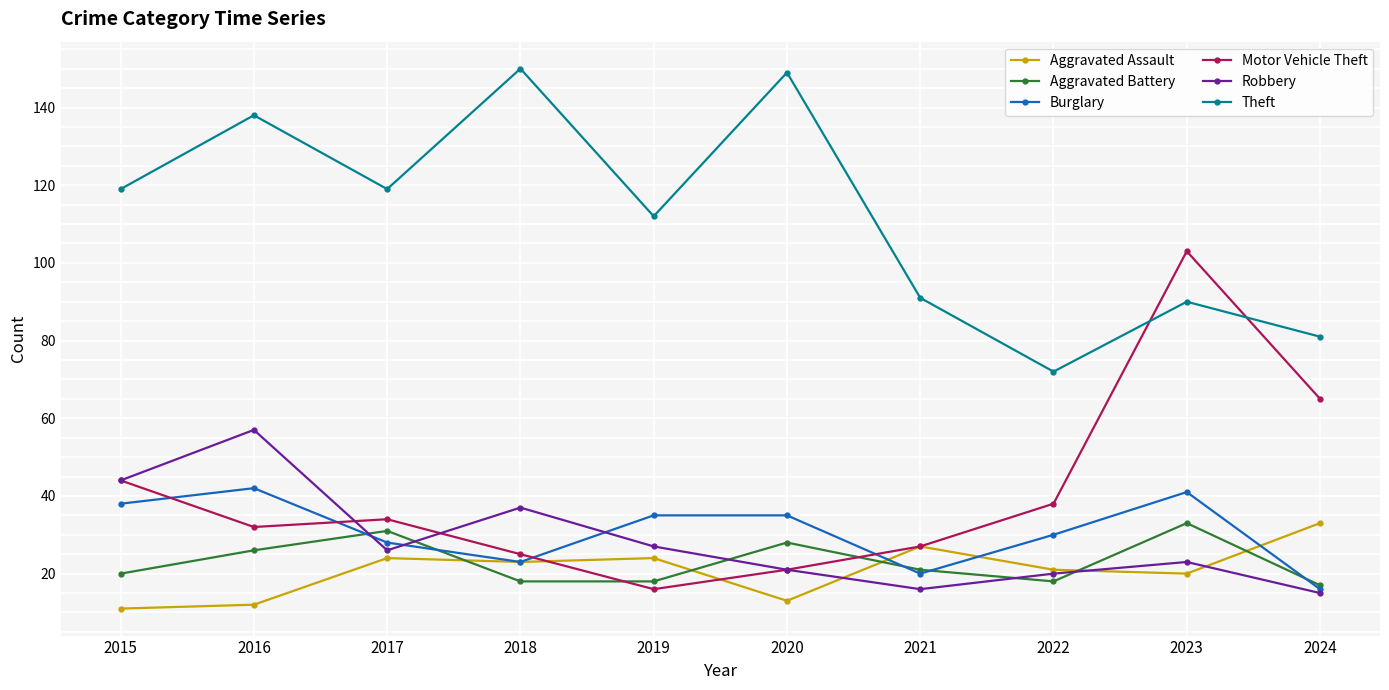

At which category does Theft reach its first local peak?

2016